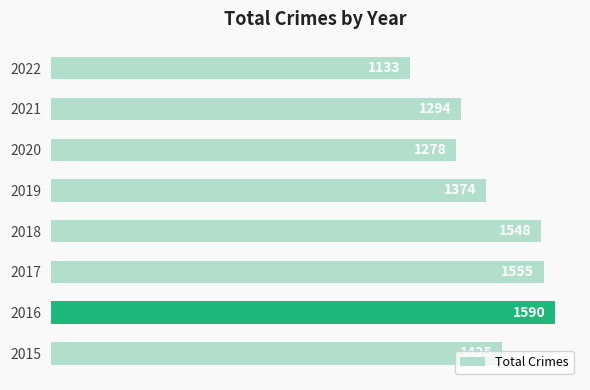

True or false: the data shows 757 at 2016.

False